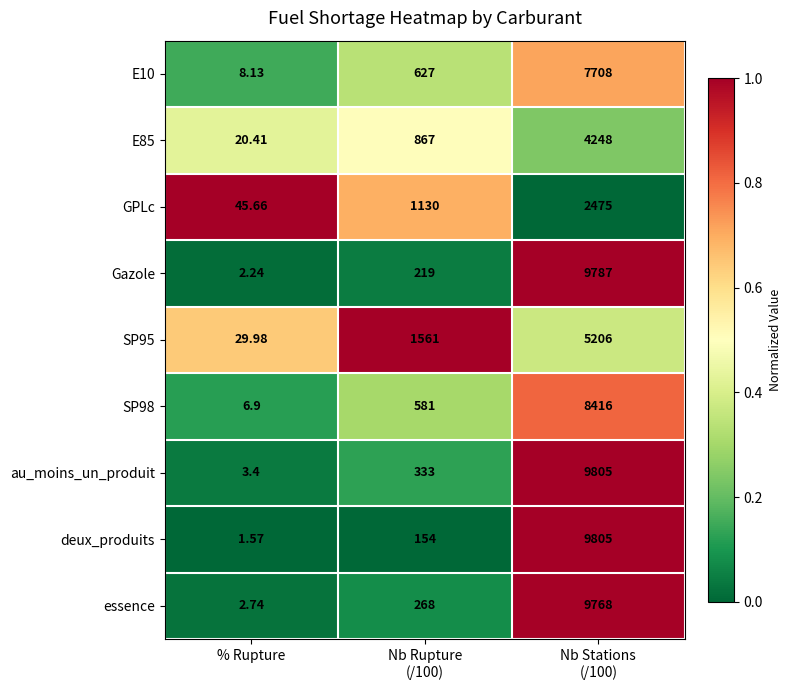

Which label corresponds to the smallest value in the chart?

% Rupture